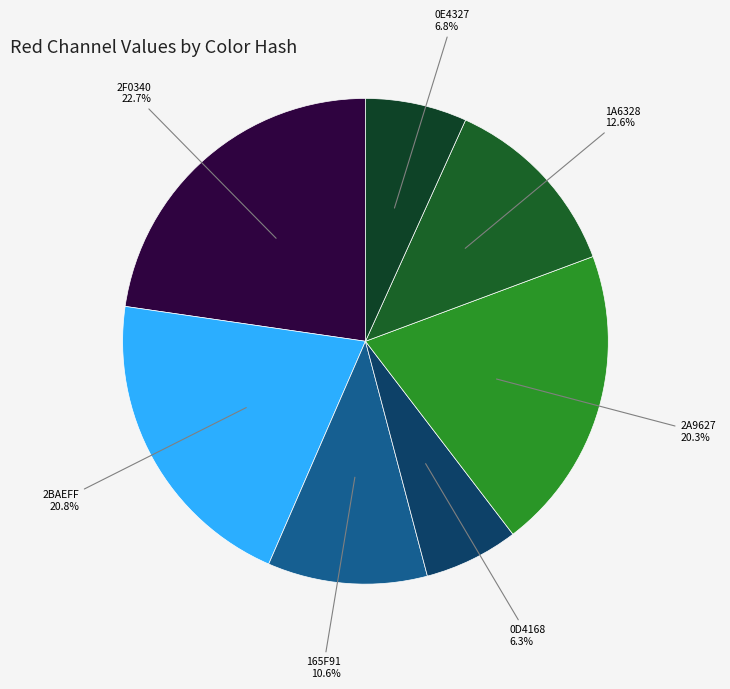

Is it true that 2BAEFF is 11% of the pie?

False